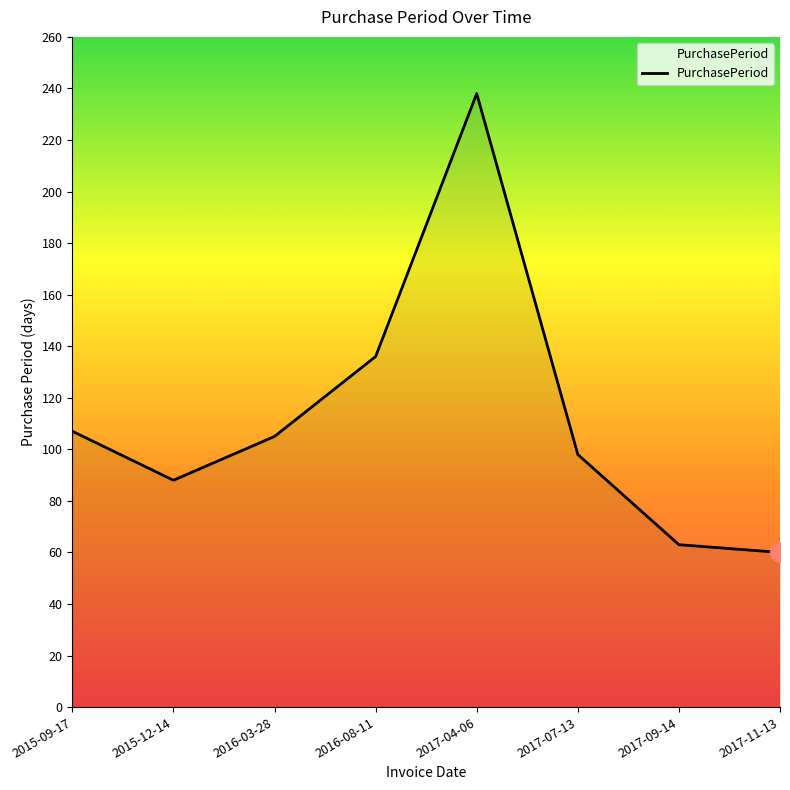

What position from the left is 2017-09-14?

7